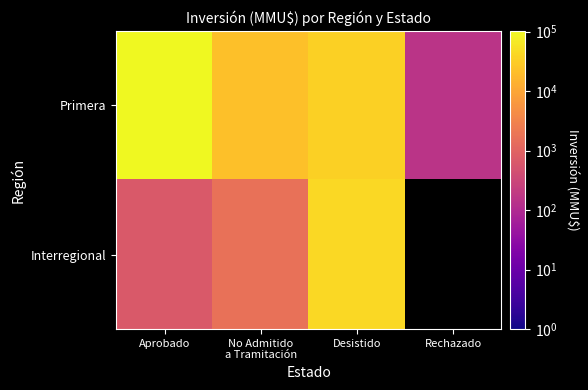

The value of Primera at Rechazado is 266.5. True or false?

False